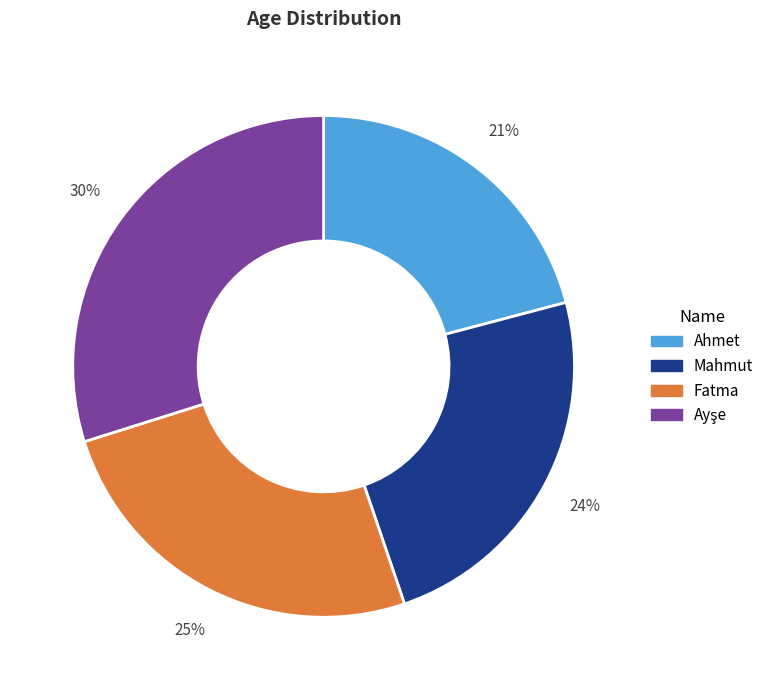

What percentage is the Fatma slice, to the nearest percent?

25%